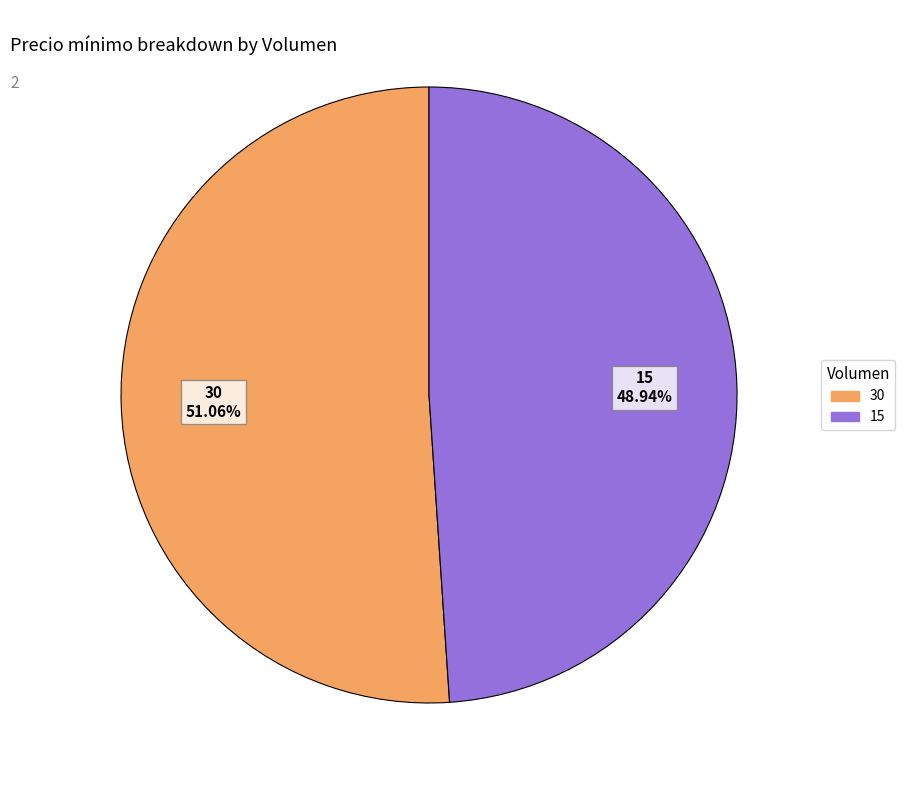

To the nearest percent, what percentage of the pie is 15?

49%